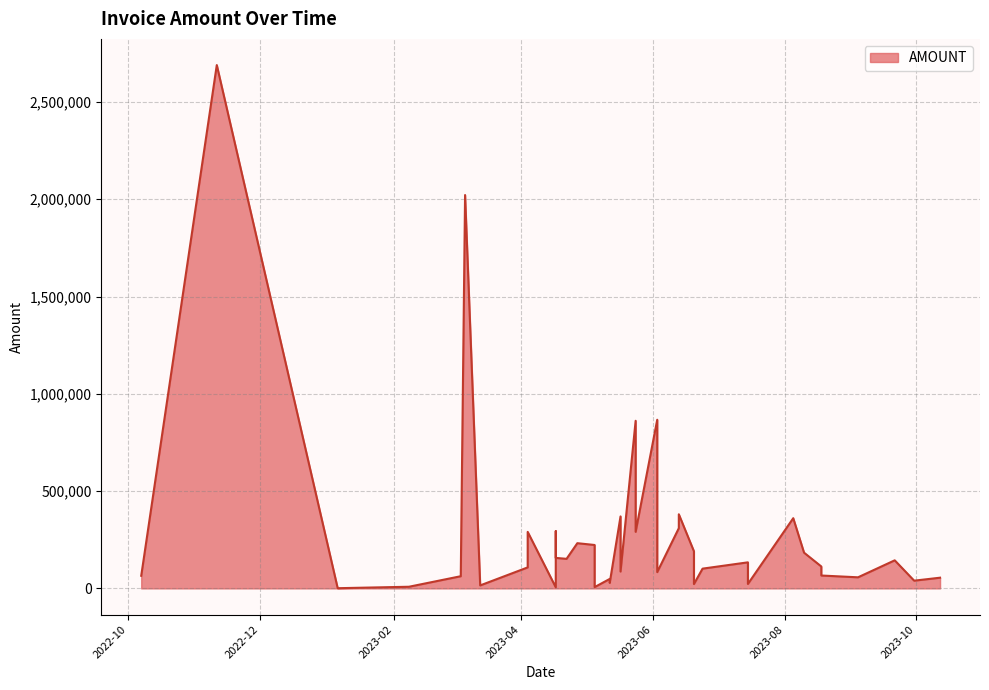

What is the difference between the values at 2023-06-20 and 2023-06-13?

118576.2